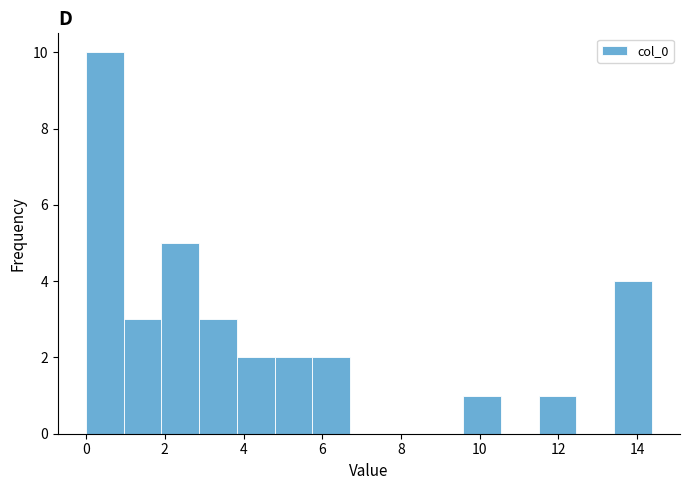

What is the height of the bar covering 3.8 to 4.8 on the x-axis? Neither the bar edges nor the heights are printed on the chart, so give them approximately, as read against the axes.

2